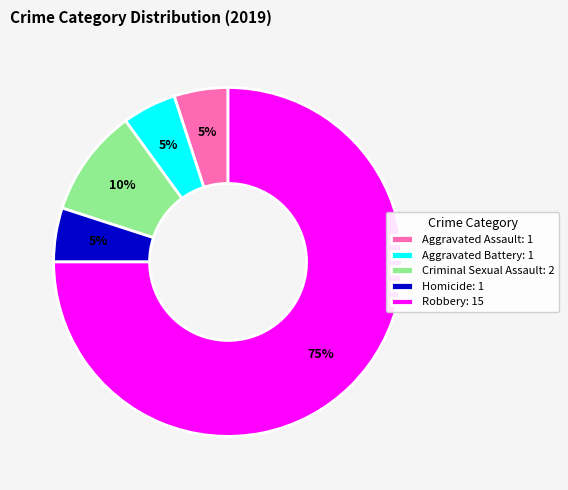

Combined, do Aggravated Battery: 1 and Criminal Sexual Assault: 2 account for over 50%?

No